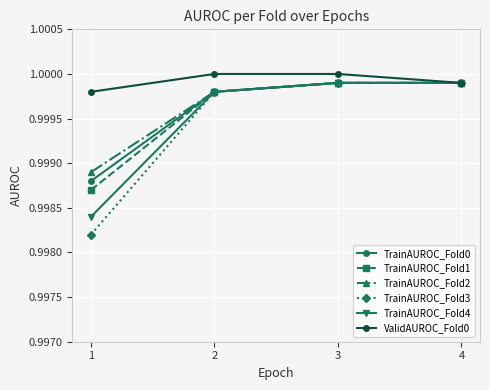

How many lines are shown in the chart?

6